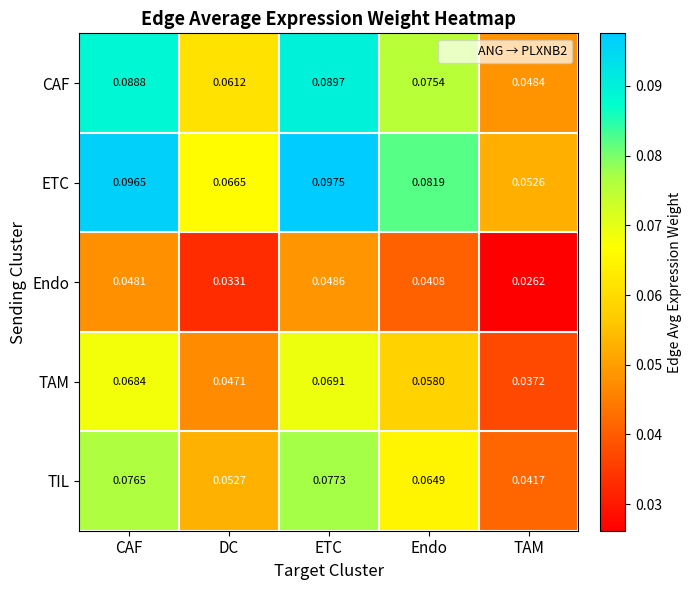

Rank the series by their maximum value, from lowest to highest.

Endo, TAM, TIL, CAF, ETC